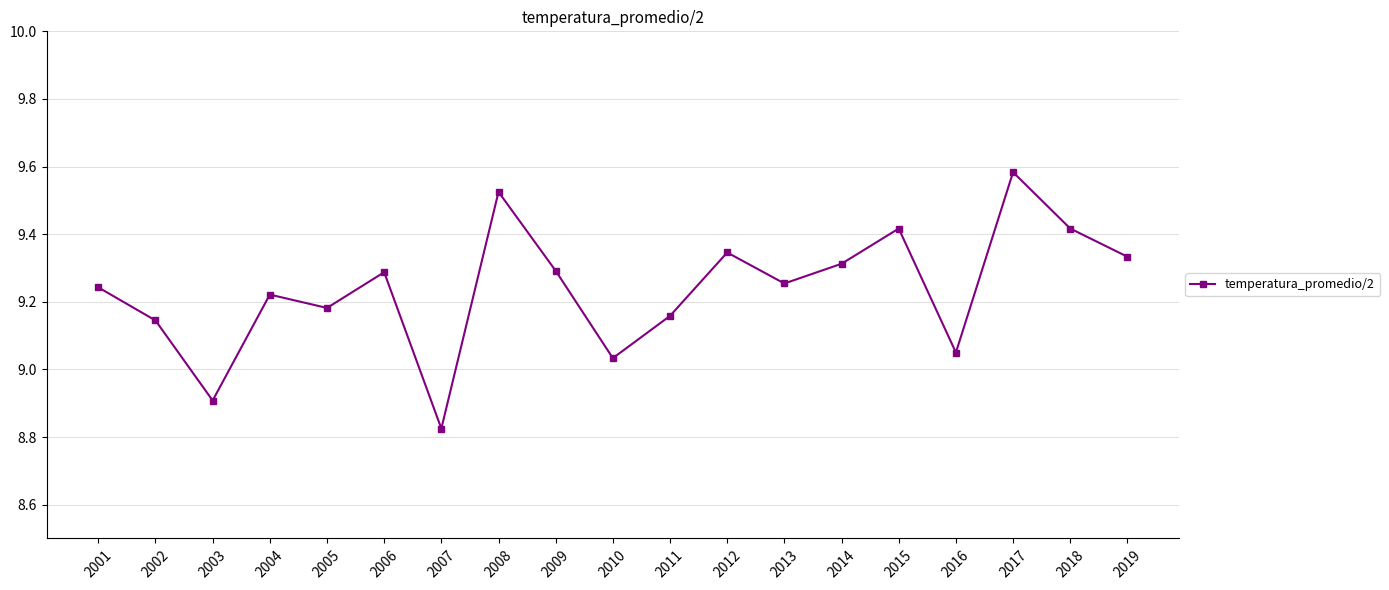

What is the difference between the values at 2009 and 2005?

0.1